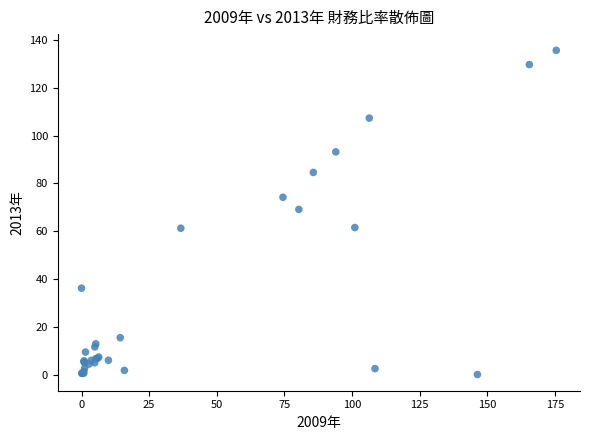

What Y value in the scatter plot is closest to 67?

69.1